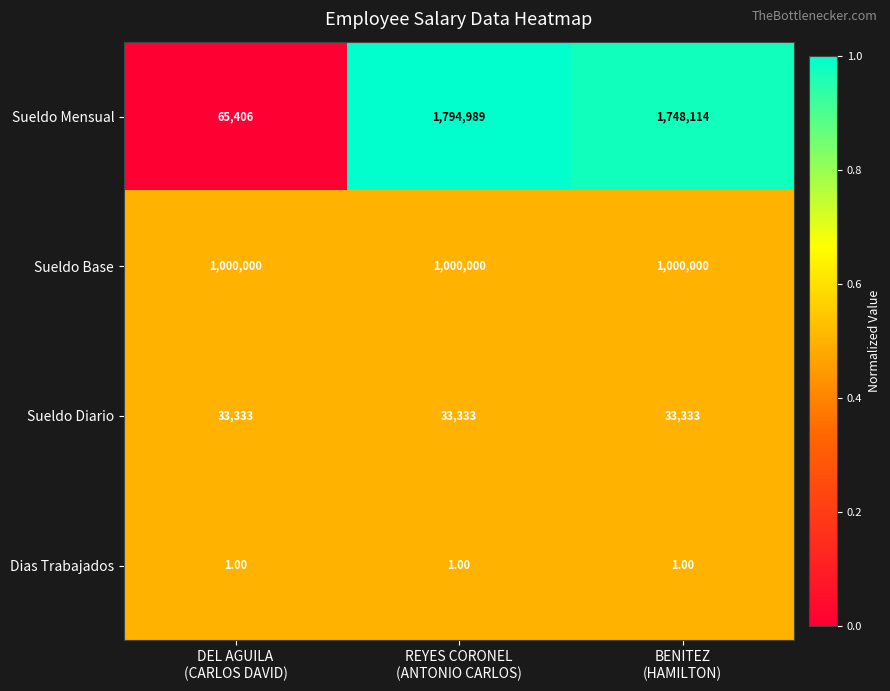

At how many categories does at least one series exceed 649000?

3